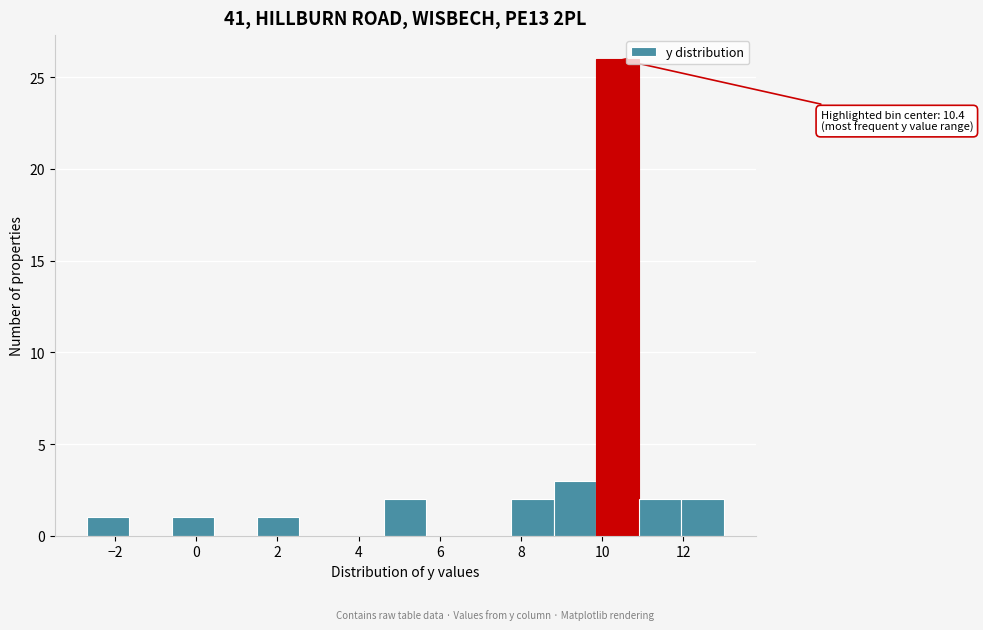

Over which range of the x-axis is the bar tallest?

9.8 to 11.0